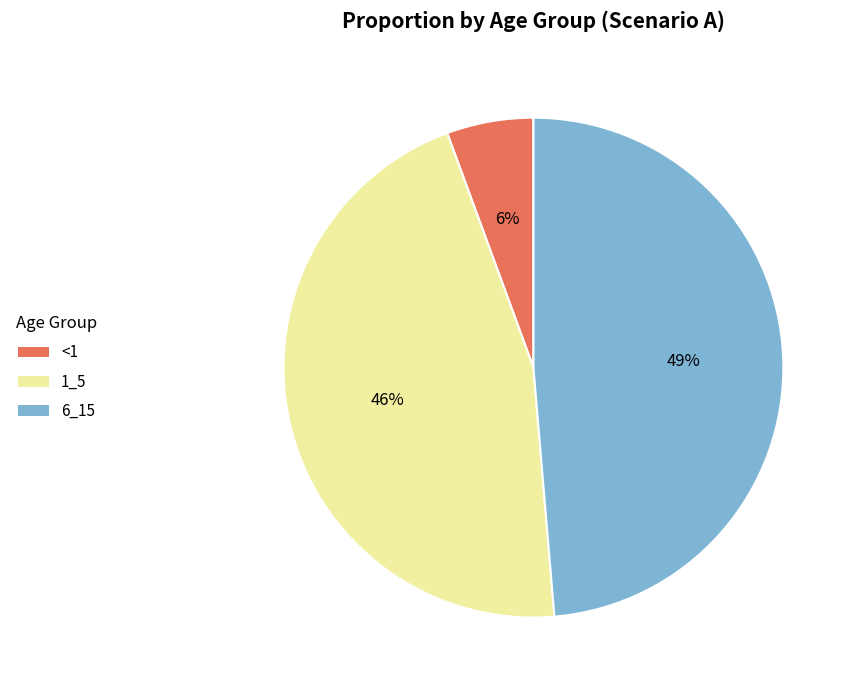

Count the number of slices in the pie.

3